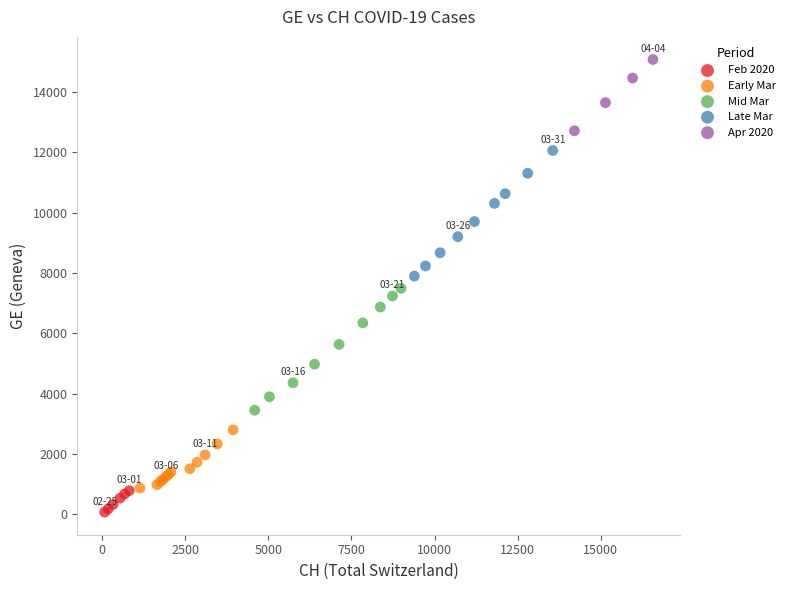

Which series has the largest Y range (max minus min)?

Late Mar